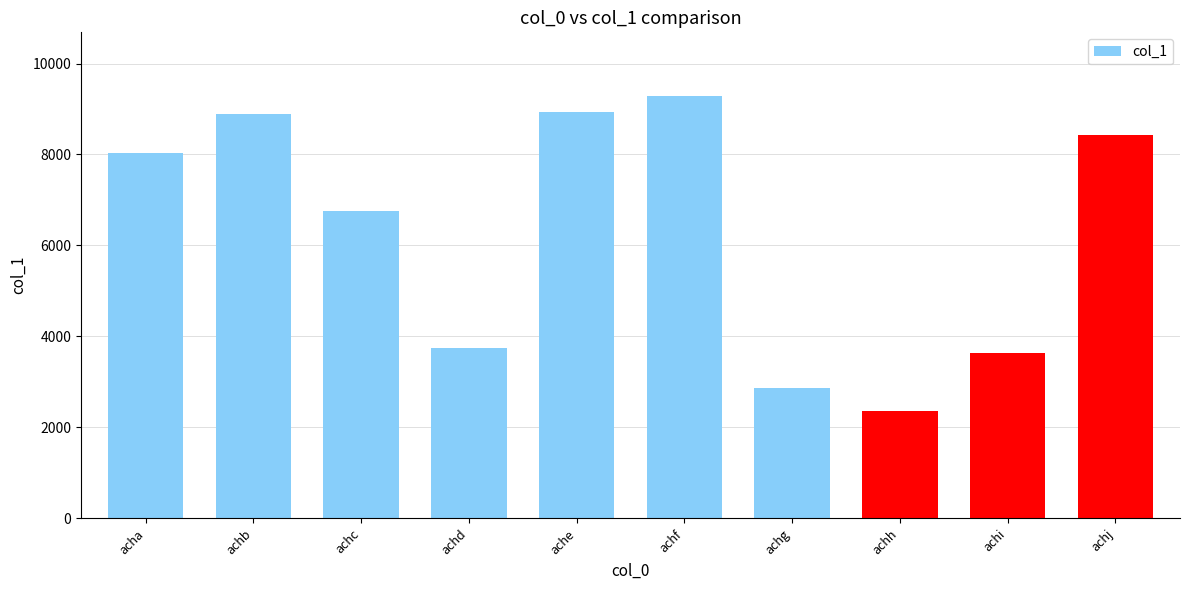

Are the bars horizontal?

No